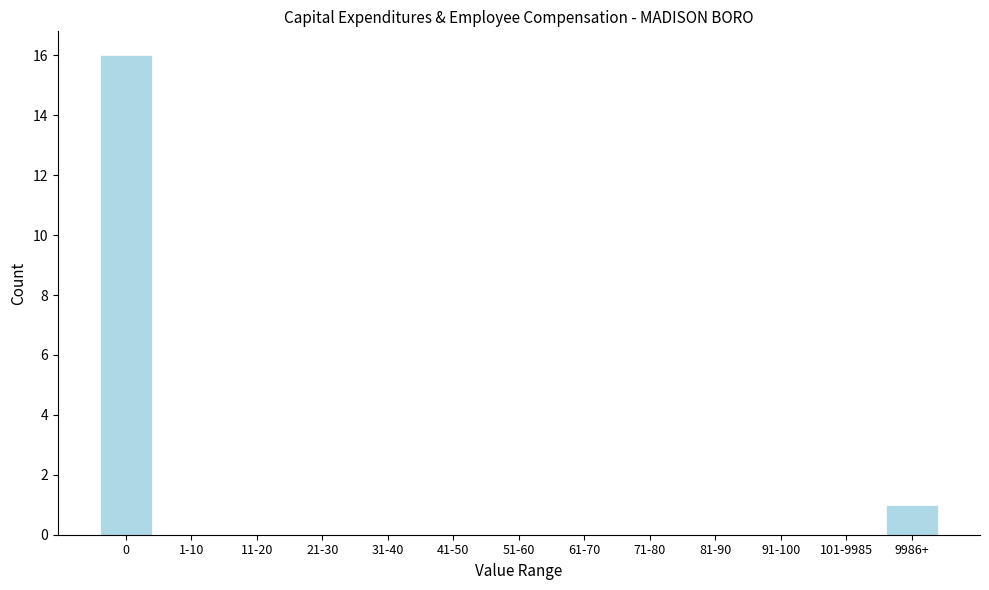

Reading right to left, what are all the values shown in this chart?

9986+=1	101-9985=0	91-100=0	81-90=0	71-80=0	61-70=0	51-60=0	41-50=0	31-40=0	21-30=0	11-20=0	1-10=0	0=16